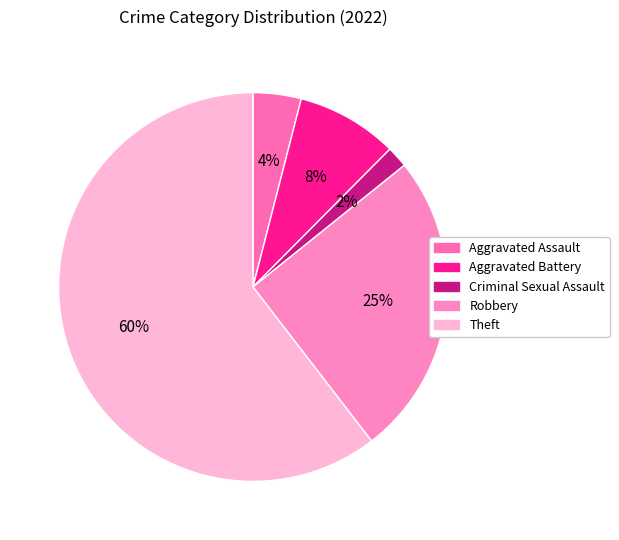

To the nearest percent, what is the difference between the Aggravated Assault and Theft slice percentages?

56%